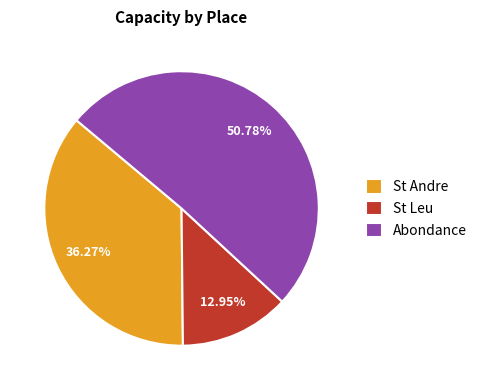

How many slices are in this pie chart?

3